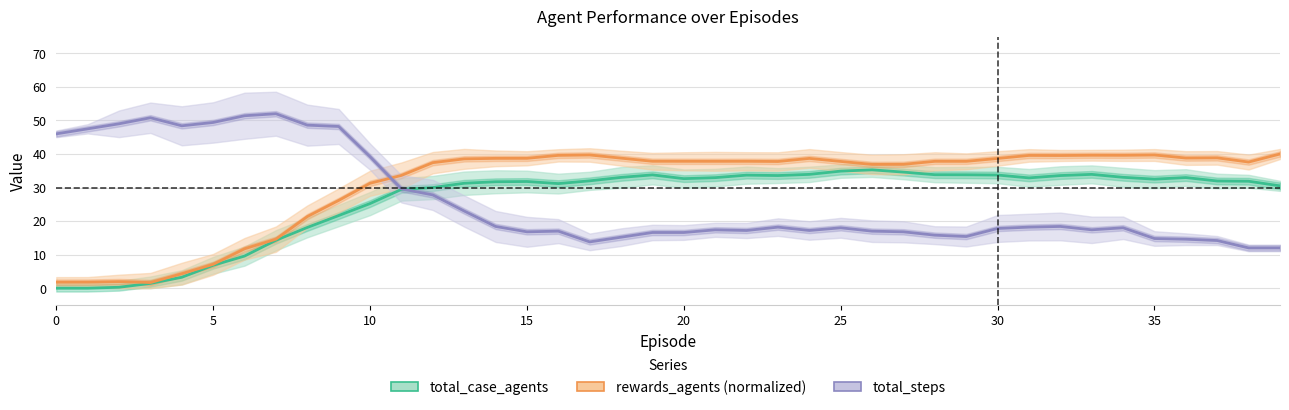

Rank the series at 10 from lowest to highest value.

total_case_agents, rewards_agents (normalized), total_steps